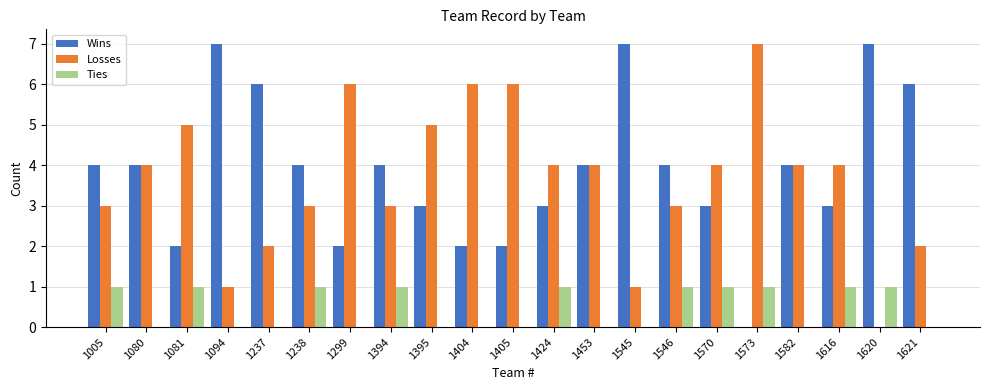

Read the Ties value at 1573.

1